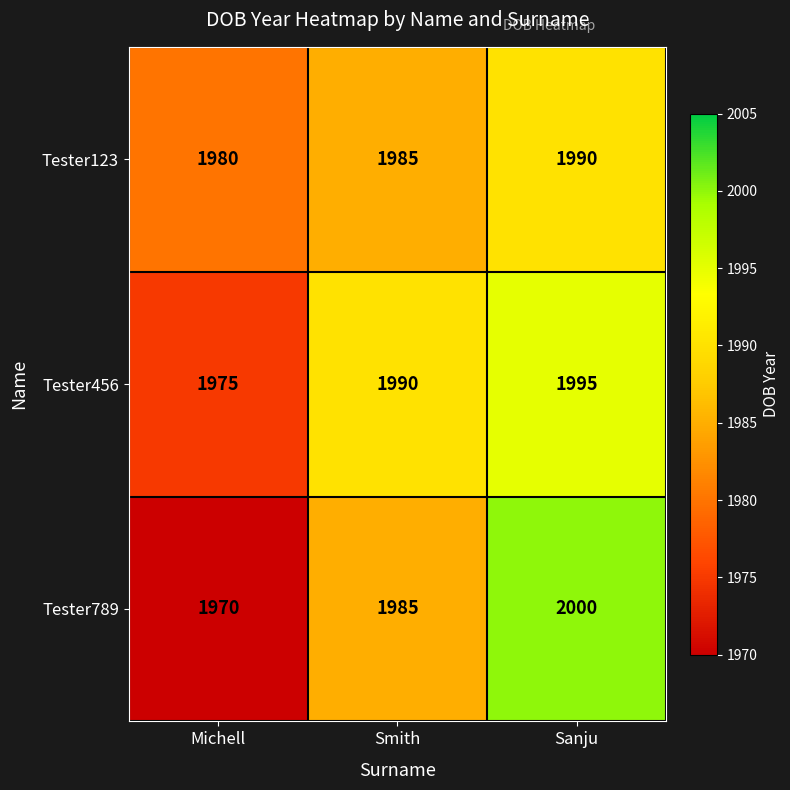

Reading right to left, extract all data points from this chart.

Tester123: 1990	1985	1980
Tester456: 1995	1990	1975
Tester789: 2000	1985	1970